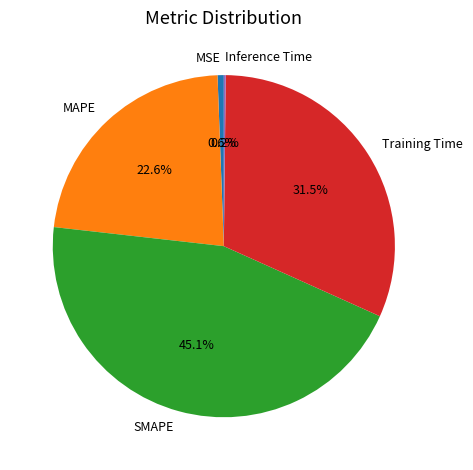

To the nearest percent, what percentage of the pie is MAPE?

23%